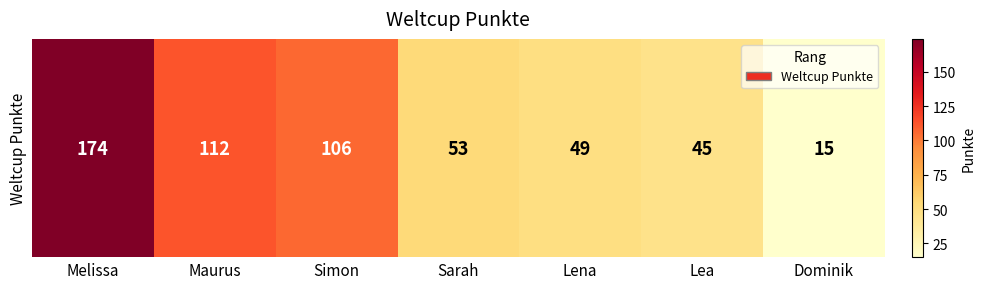

What is the maximum value shown in the chart?

174